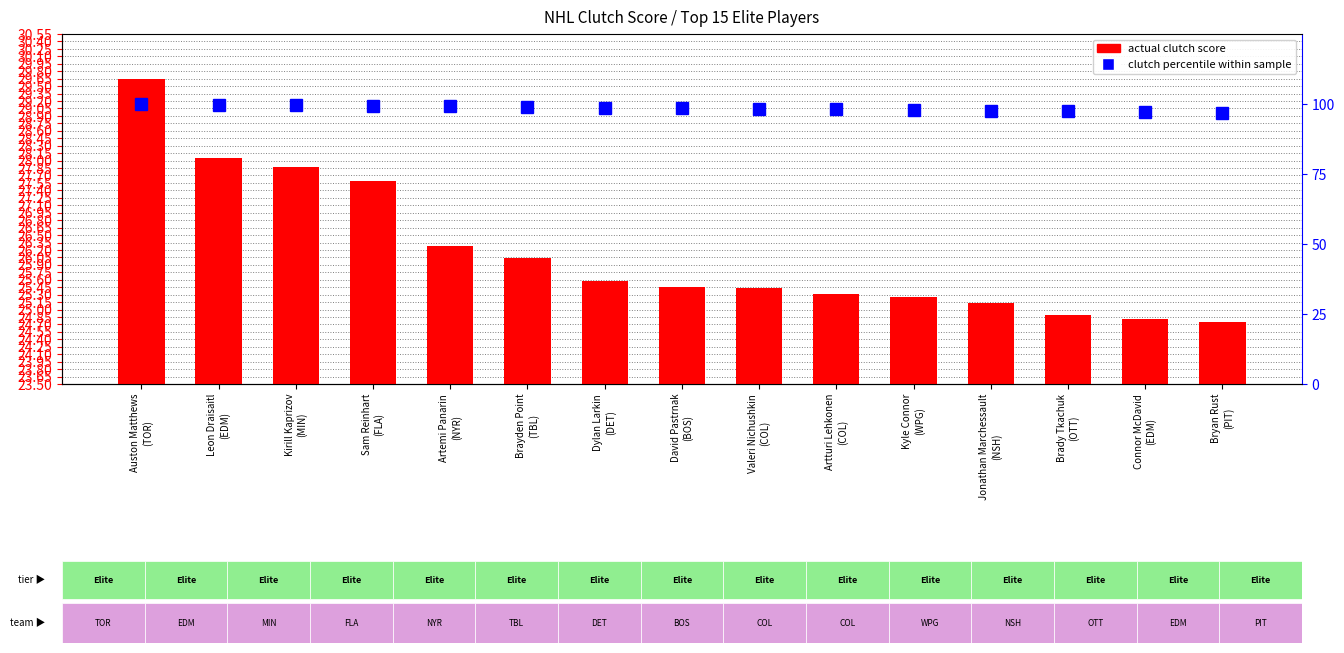

What is the sum of all clutch percentile within sample values?

1477.2